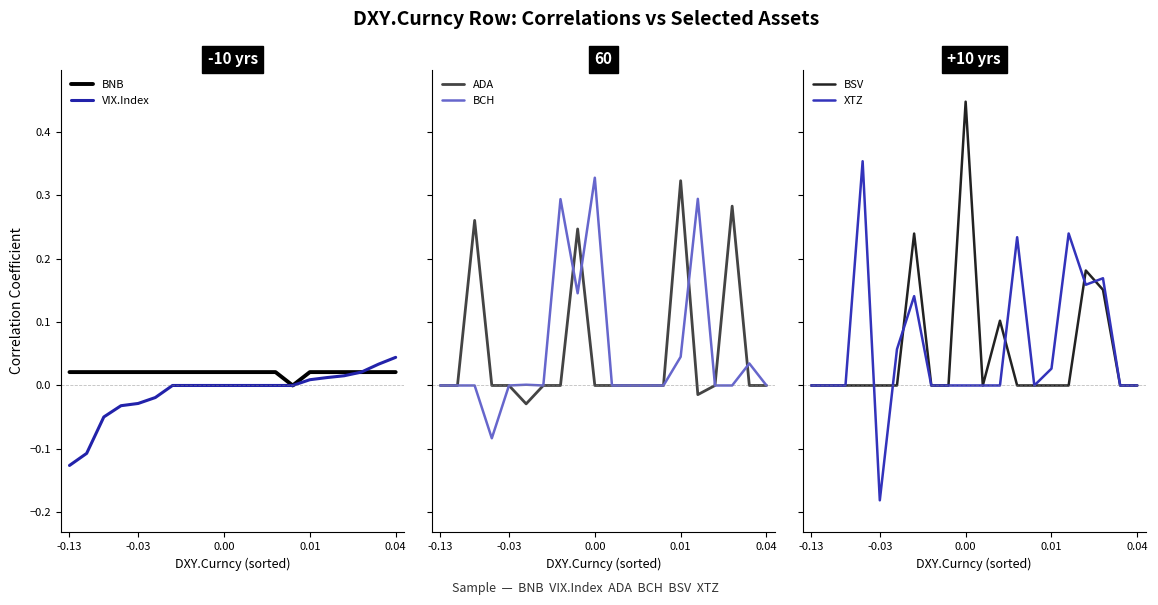

Where is the first local minimum for BSV?

7